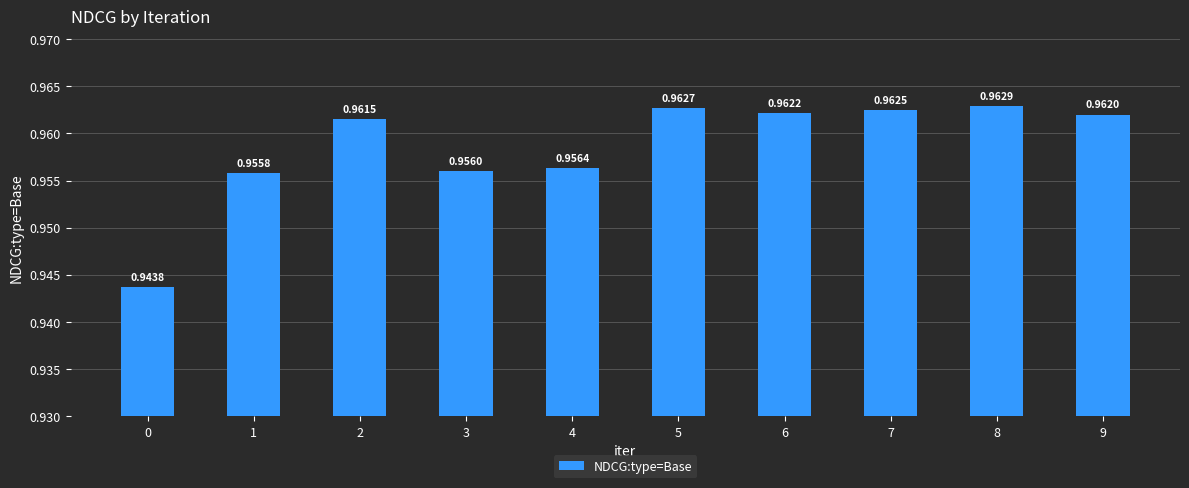

Between 8 and 1, which is larger?

8